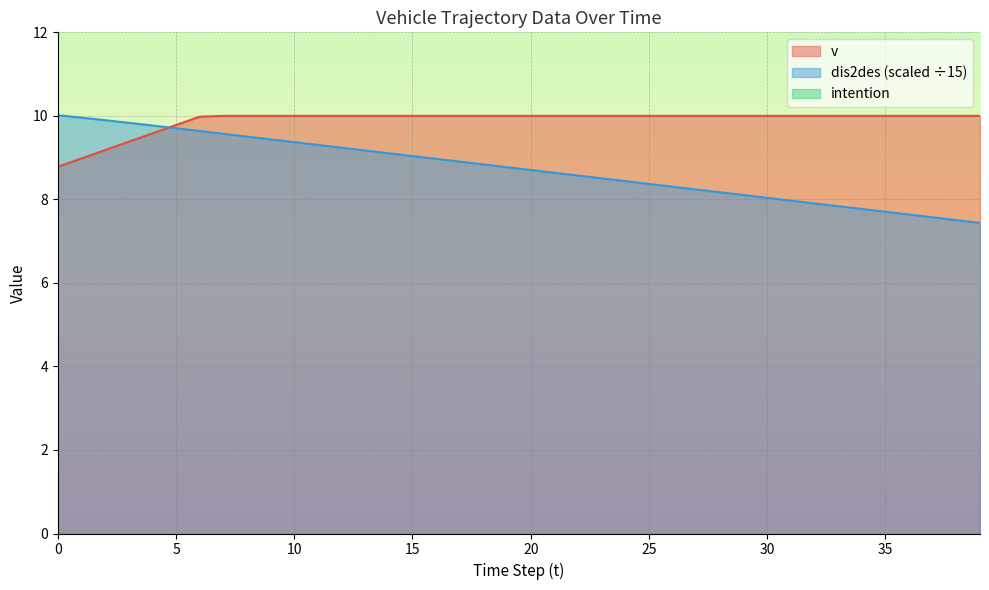

At how many categories does at least one series exceed 8?

40